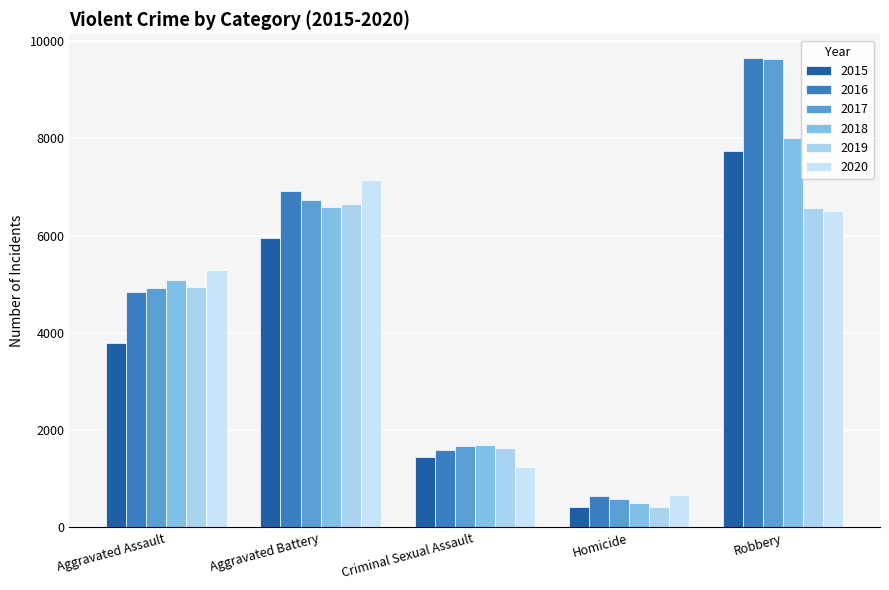

At which category is the sum across all series the highest?

Robbery